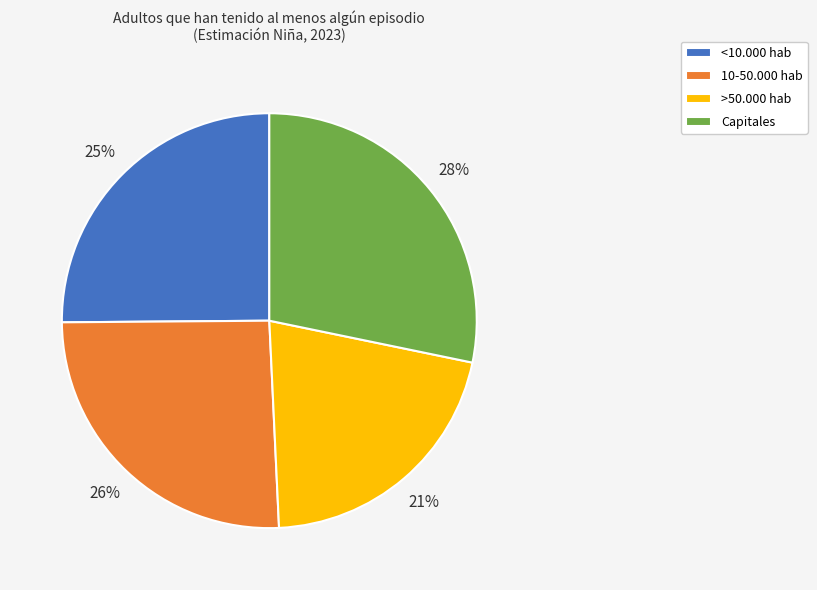

Combined, do <10.000 hab and 10-50.000 hab account for over 50%?

Yes